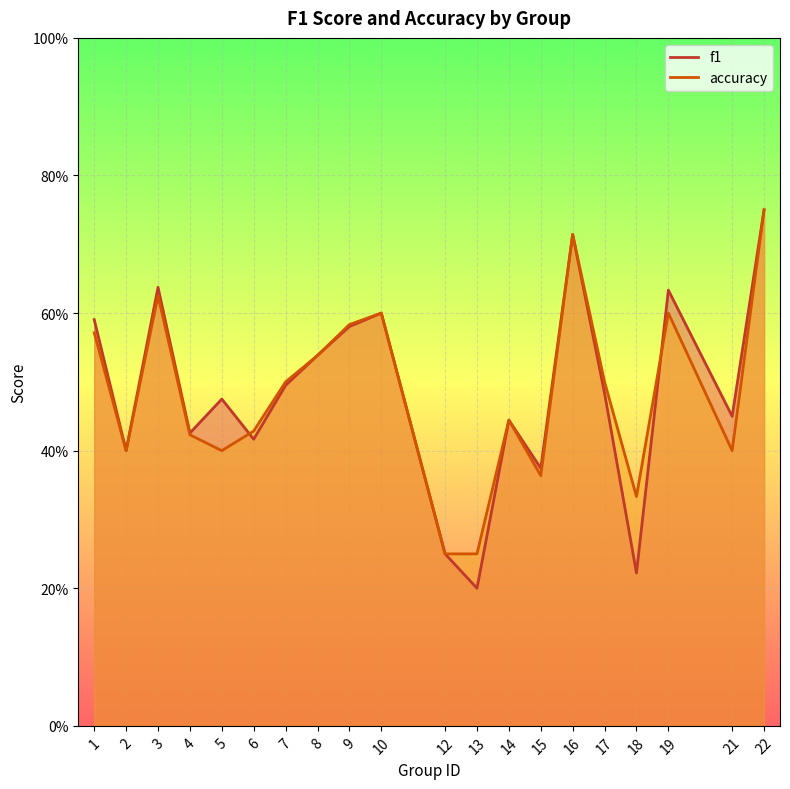

Read the accuracy value at 12.

0.2